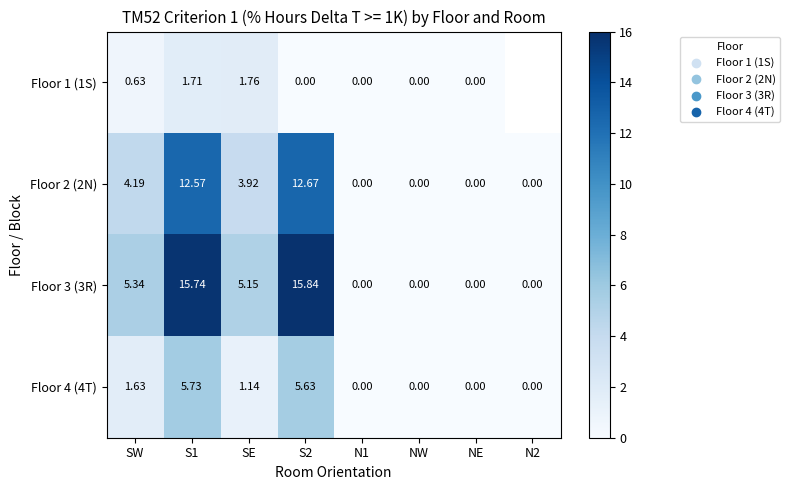

At which category does the chart reach its minimum across all series?

S2